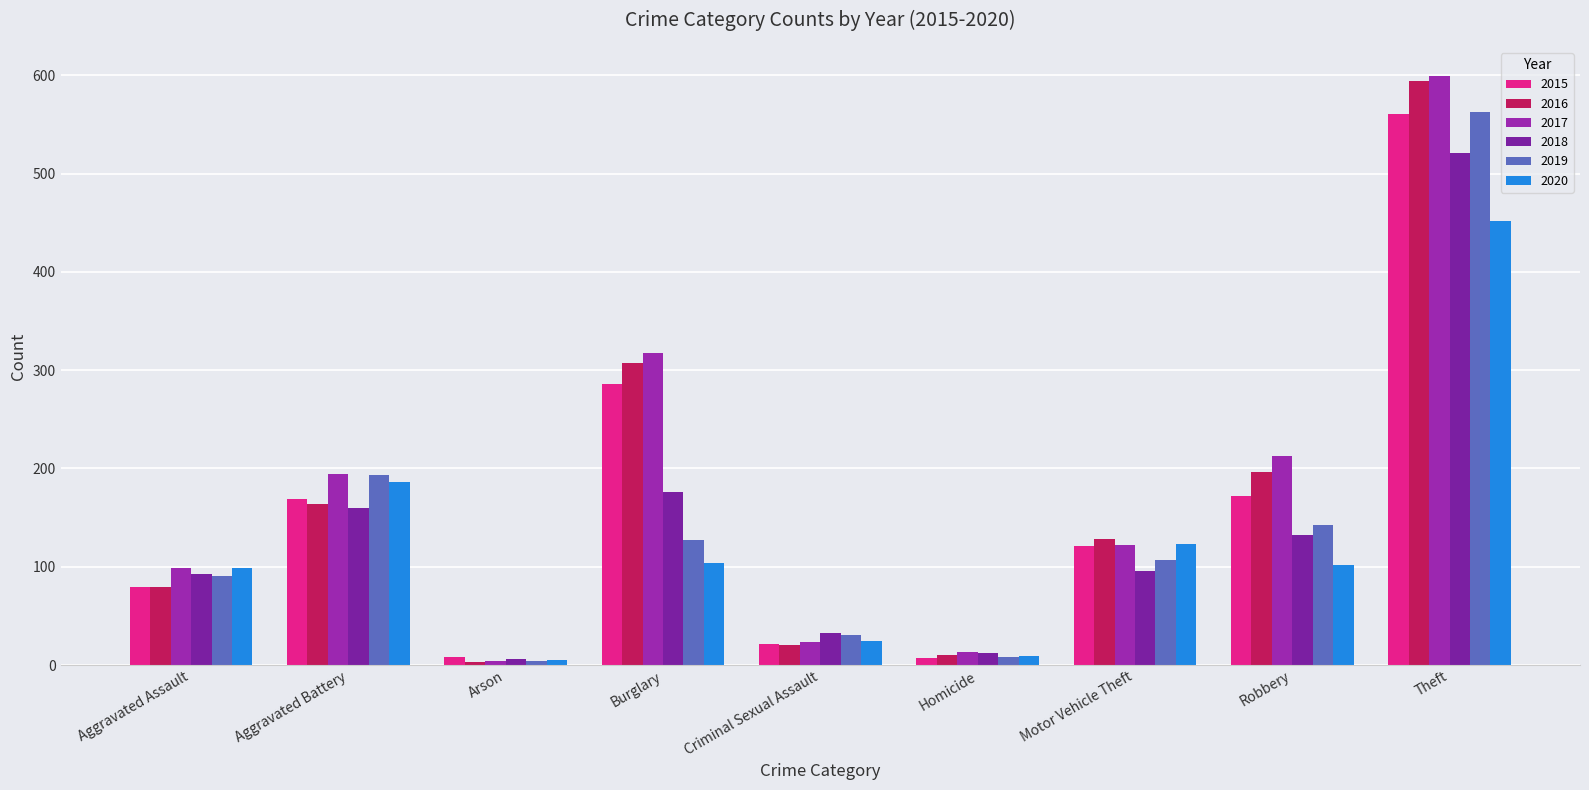

How many groups of bars are there?

9